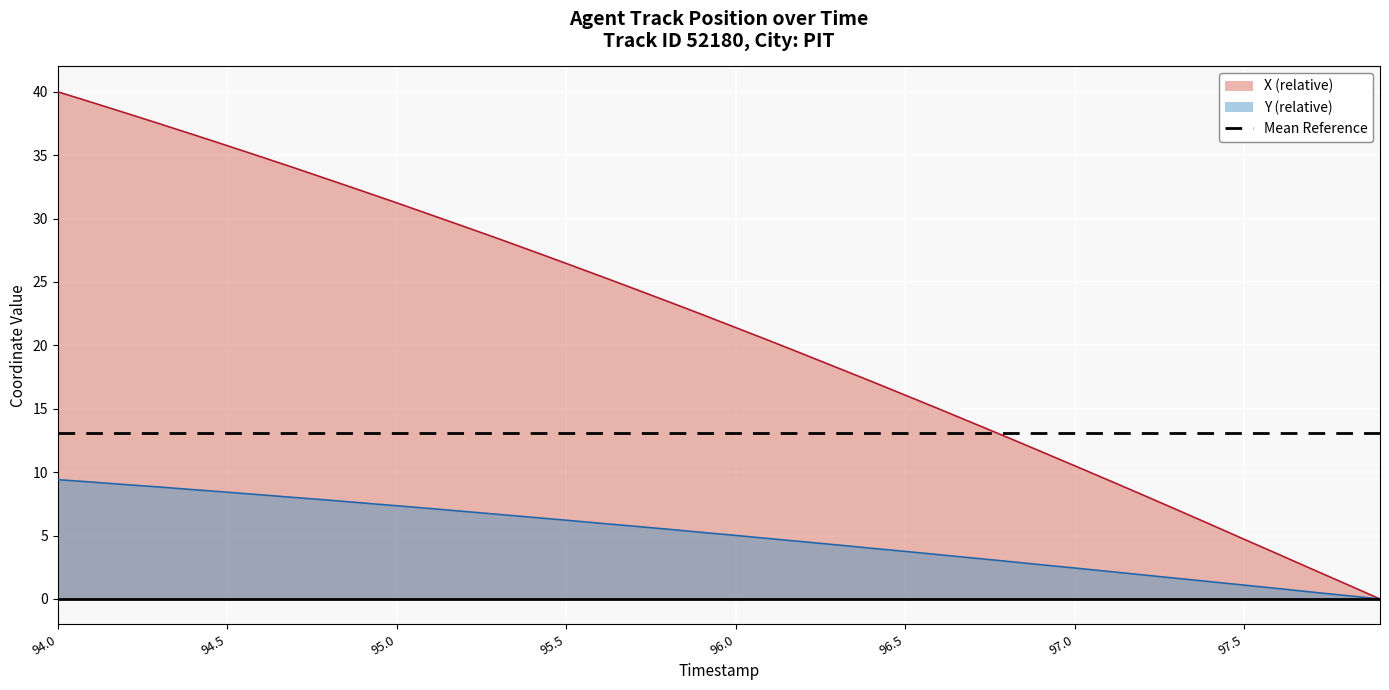

How many lines are shown in the chart?

3